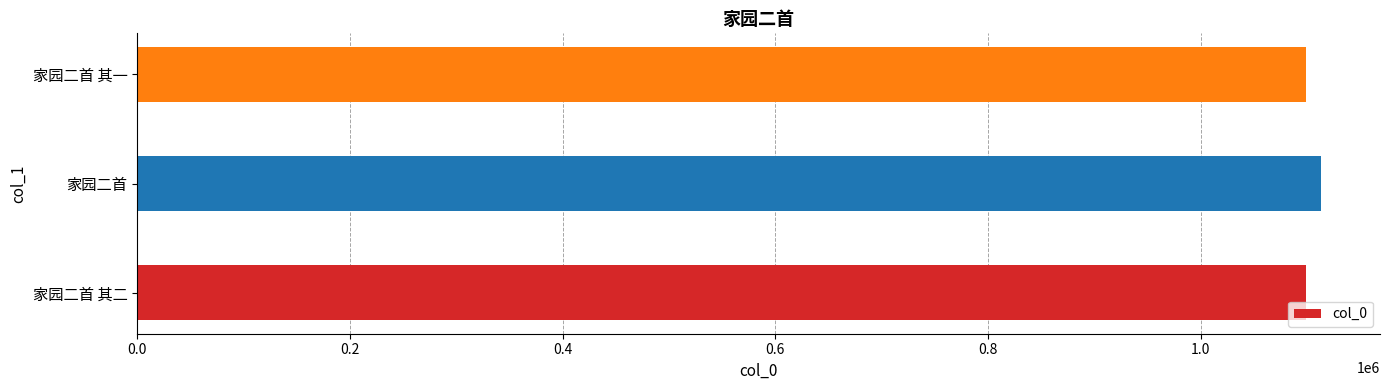

Approximately how many times larger is the value at 家园二首 其一 compared to 家园二首 其二?

1.0